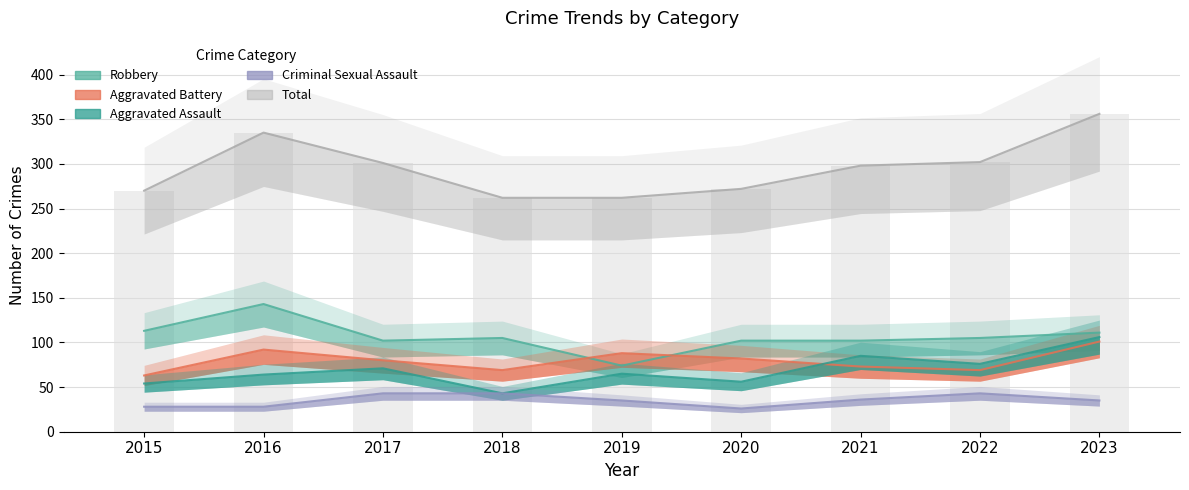

At how many categories does at least one series exceed 48?

9